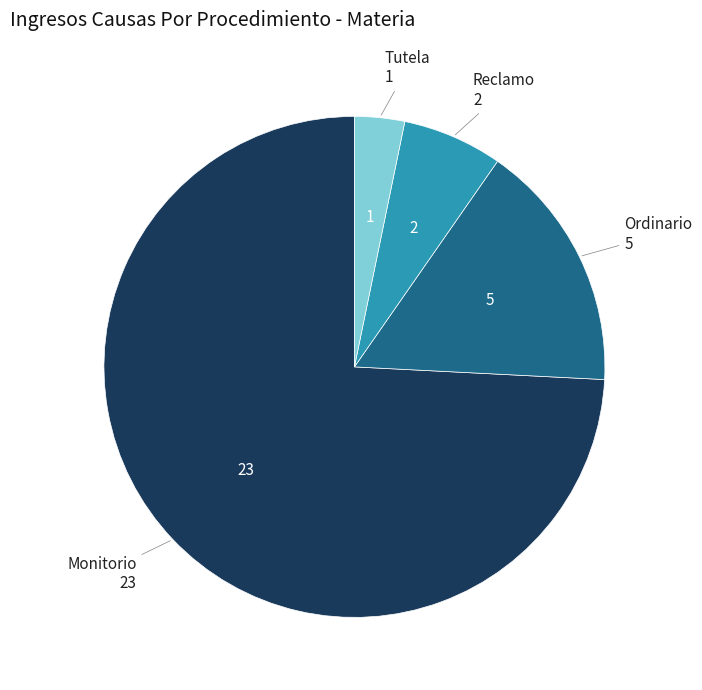

Does any single category account for the majority?

Yes